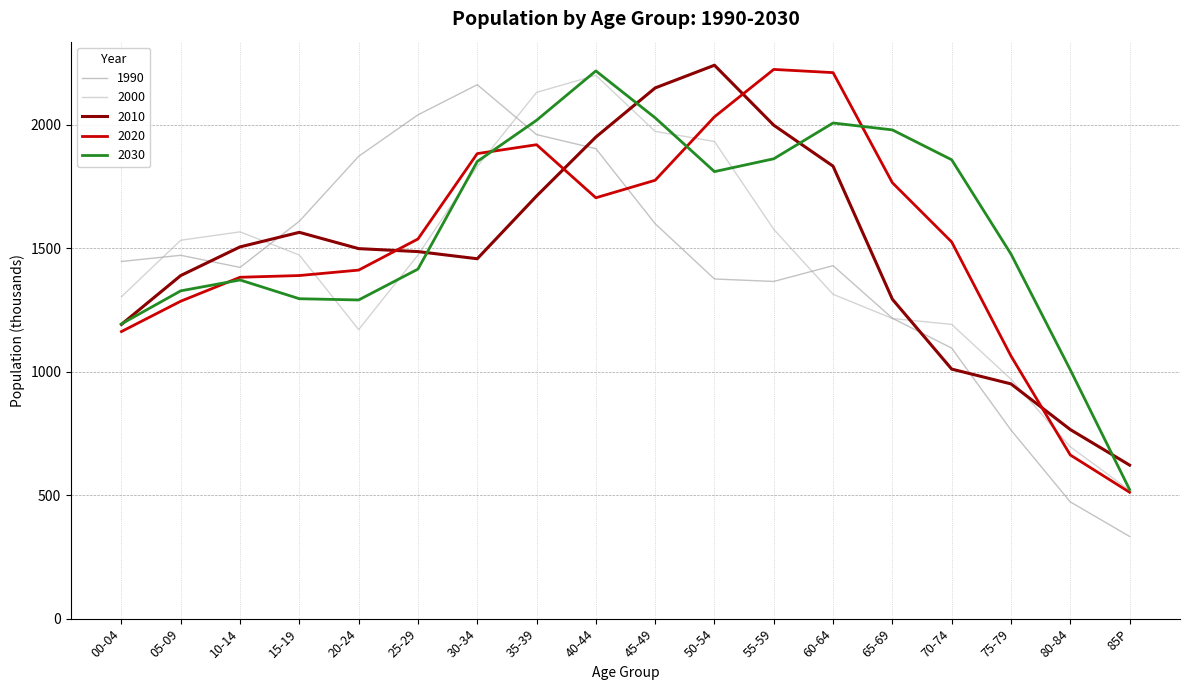

The 2020 series shows 170 at 85P. True or false?

False